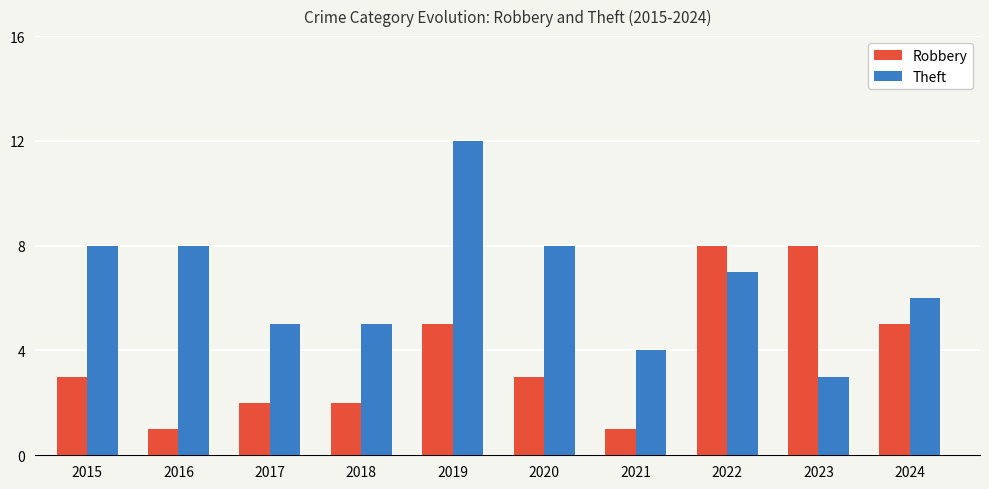

Which series has the widest spread of values?

Theft